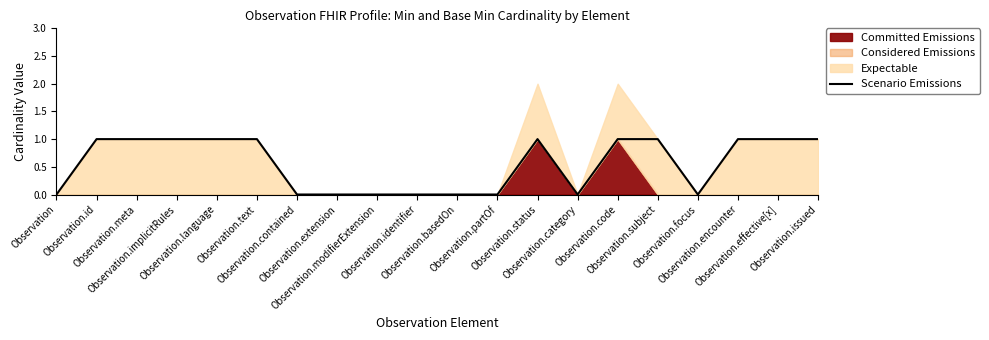

At which category does the chart reach its peak across all series?

Observation.id